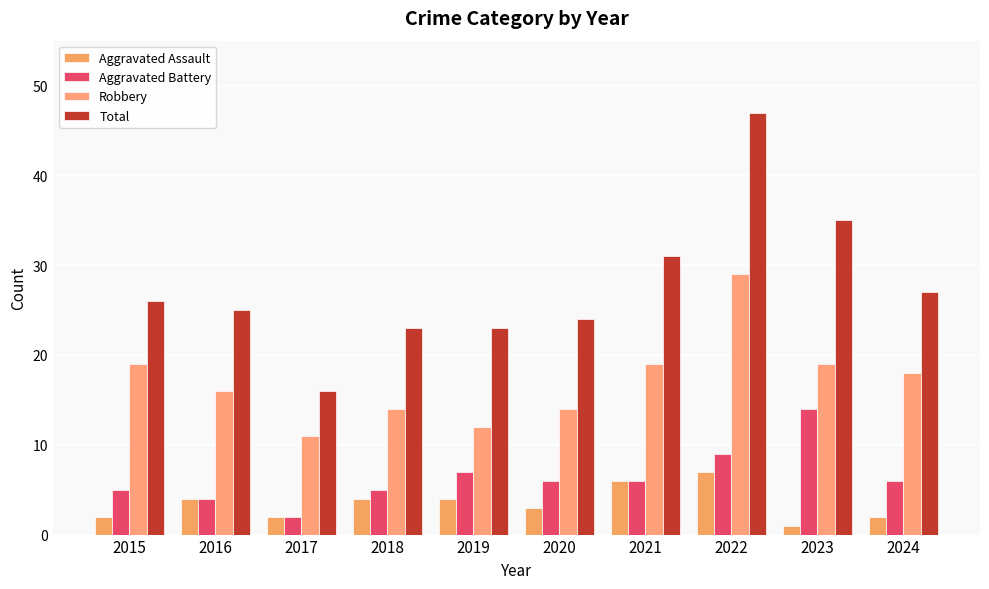

Between 2017 and 2020, which series saw the biggest shift?

Total